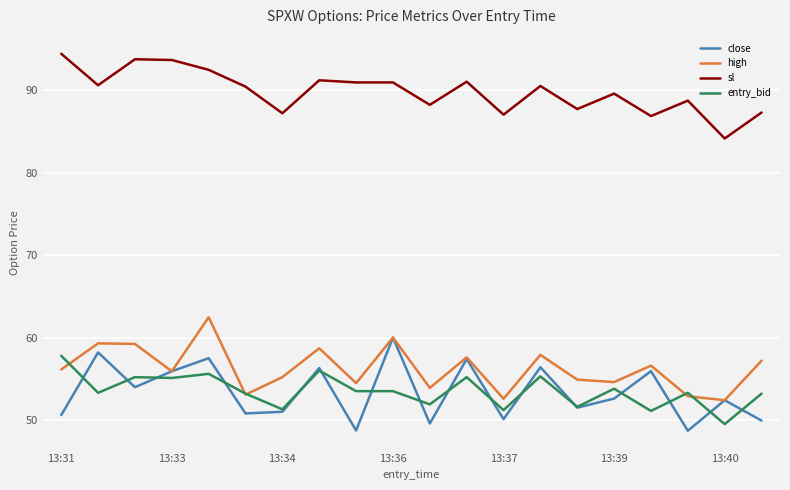

What are all the series names shown in the legend?

close, high, sl, entry_bid